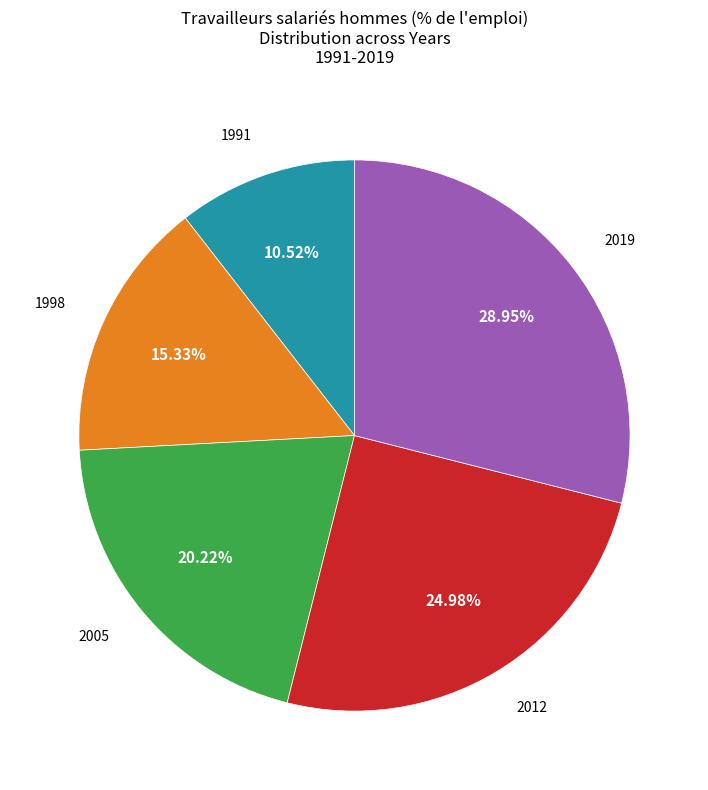

Count the number of slices in the pie.

5